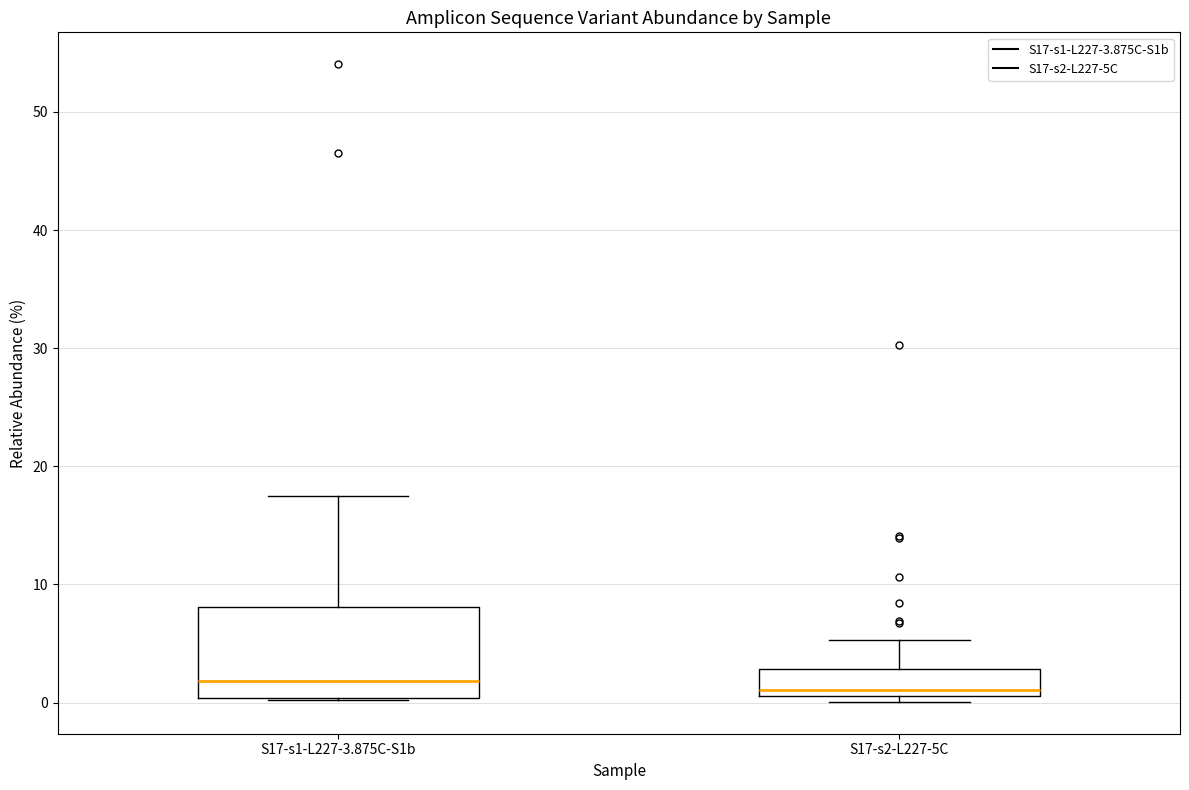

Reading left to right, read every box against the y-axis: the position of its median line, the range the box covers, and the ends of its whiskers. The values are not printed on the chart, so give them approximately, as read against the axis.

S17-s1-L227-3.875C-S1b: median 2, box 0 to 8, whiskers 0 to 17
S17-s2-L227-5C: median 1 (just above the box's lower edge), box 1 to 3, whiskers 0 to 5